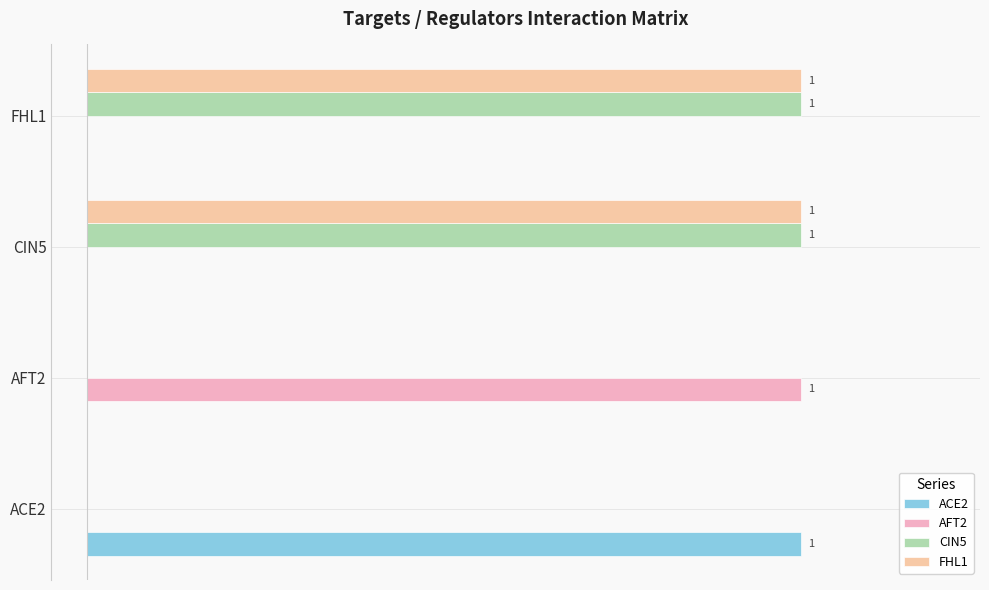

What are all the series names shown in the legend?

ACE2, AFT2, CIN5, FHL1